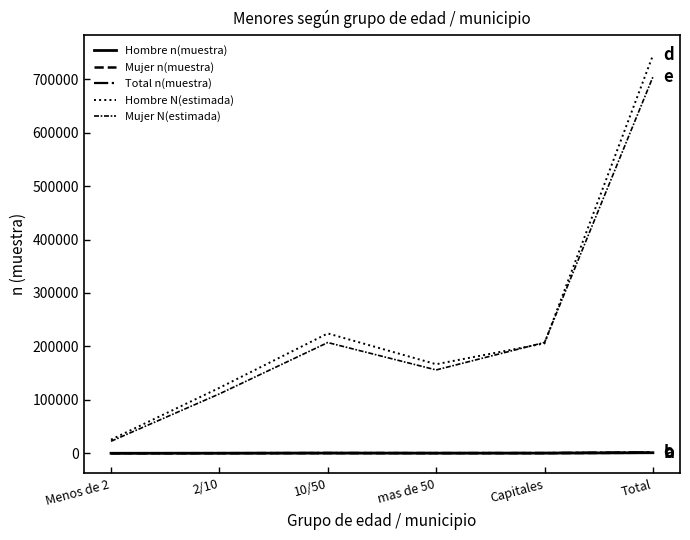

At how many categories does at least one series exceed 619303?

1